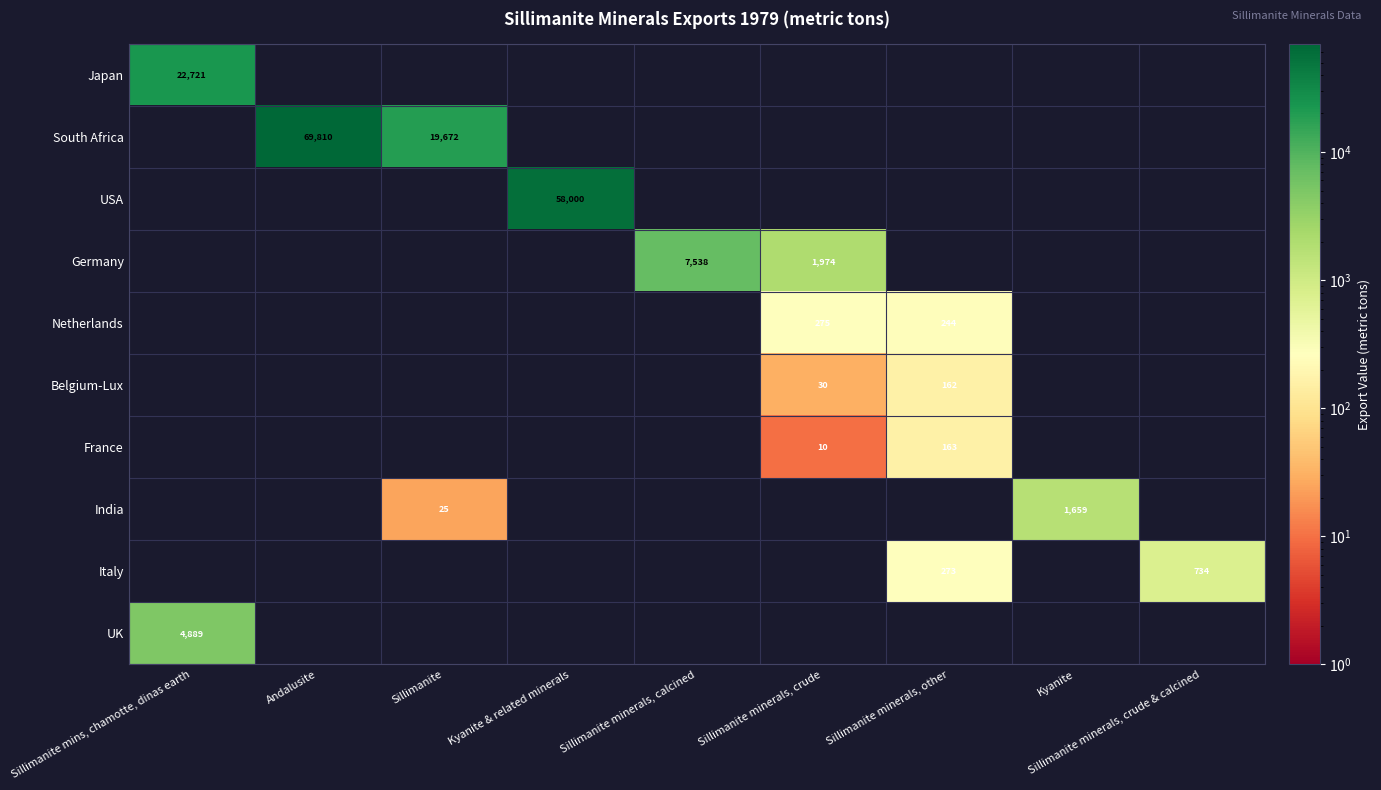

What is the total value across all series at Kyanite?

1659